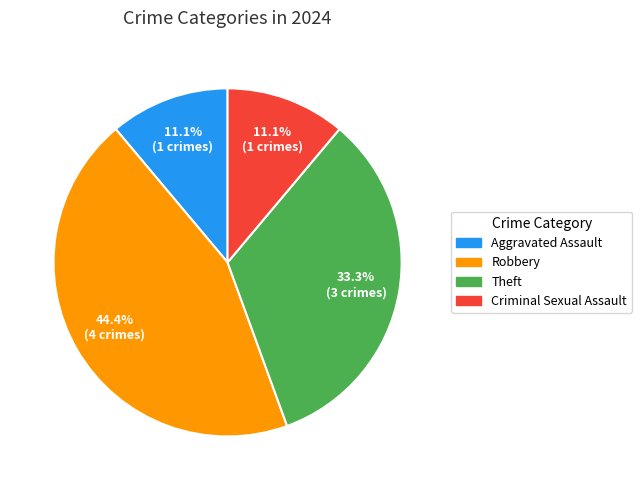

To the nearest percent, what is the average slice percentage?

25%